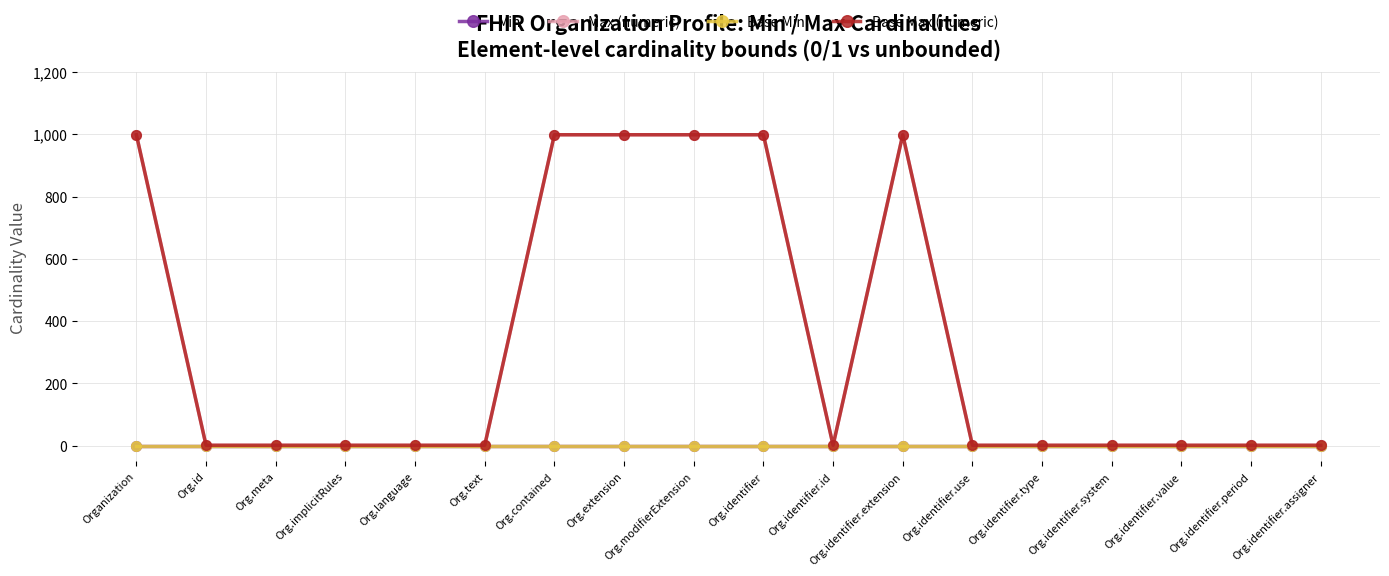

Does the chart have visible grid lines?

Yes